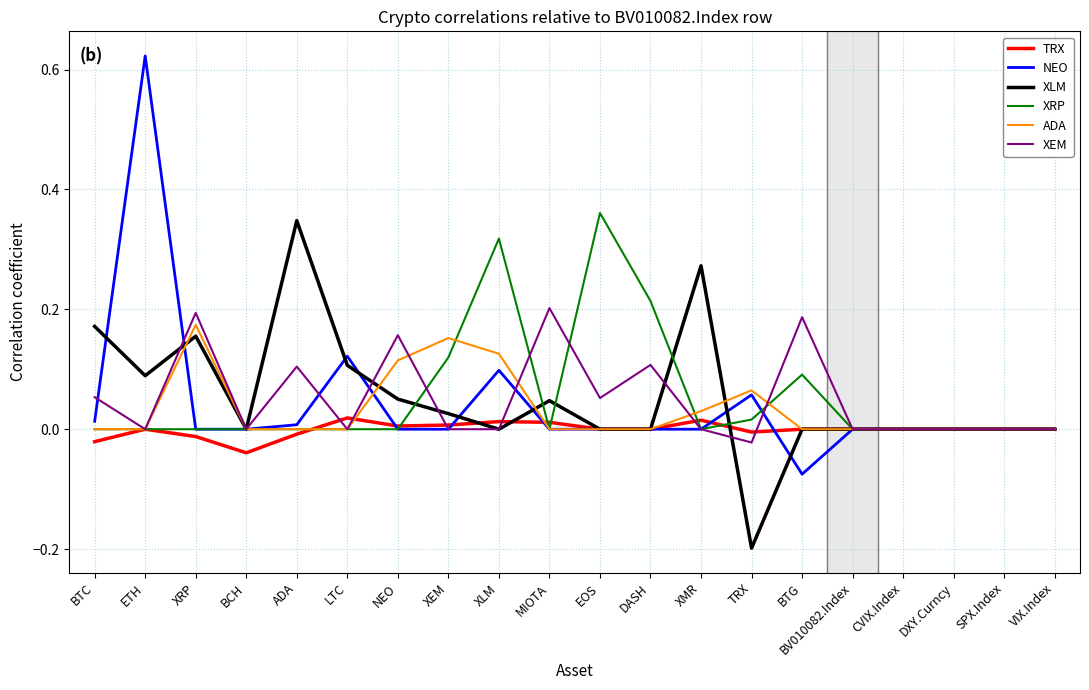

At which category does the chart reach its peak across all series?

ETH